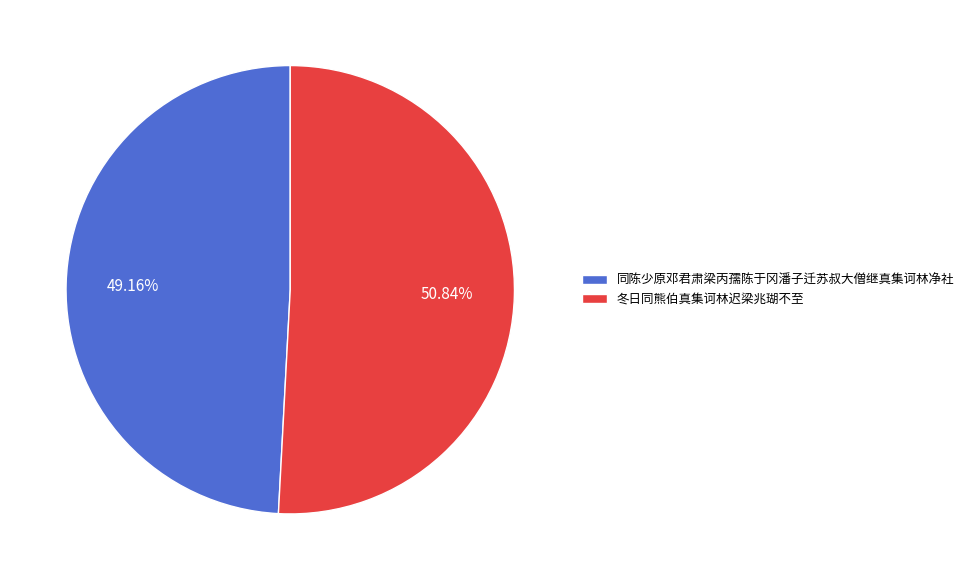

The 冬日同熊伯真集诃林迟梁兆瑚不至 slice represents 51% of the pie. True or false?

True